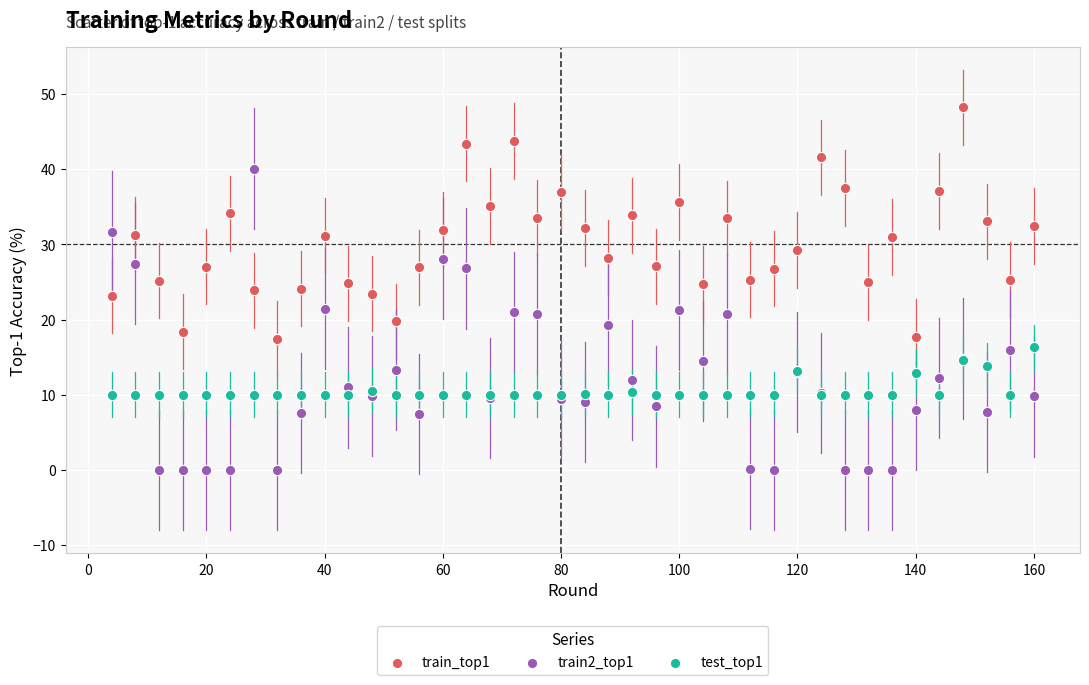

Which series has the largest Y range (max minus min)?

train2_top1